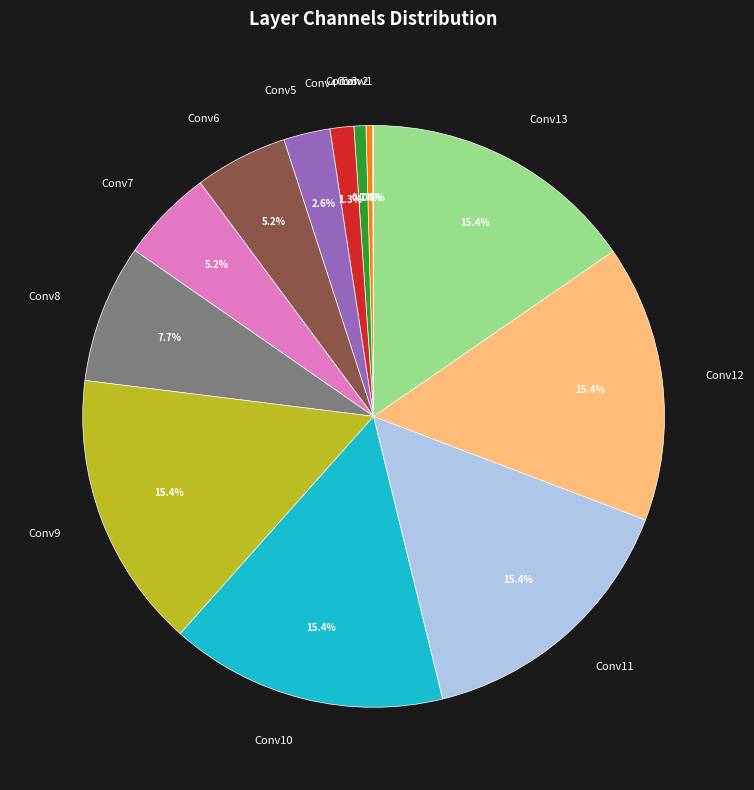

Is there any slice that represents more than half of the pie?

No